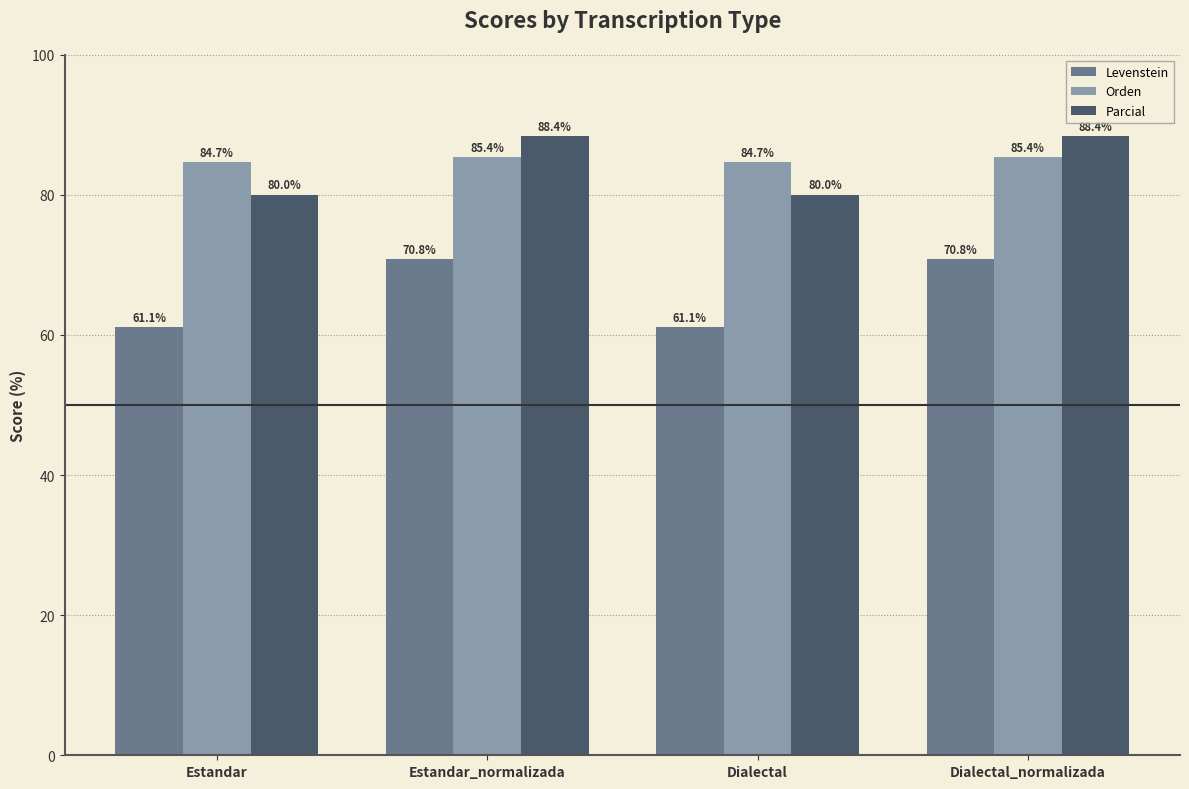

The value of Parcial at Dialectal is 48.3. True or false?

False